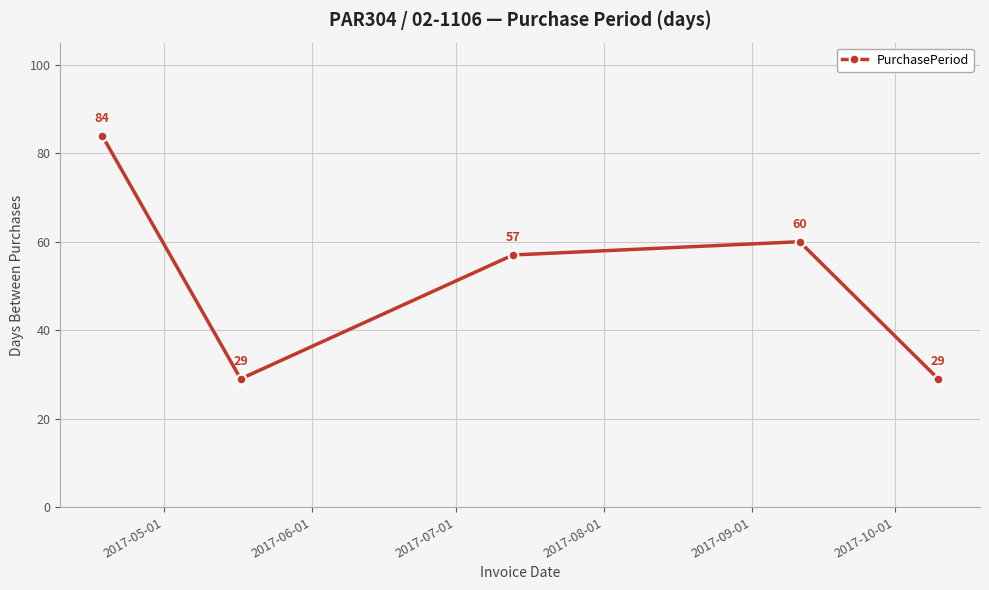

What is the difference between the maximum and minimum values?

55